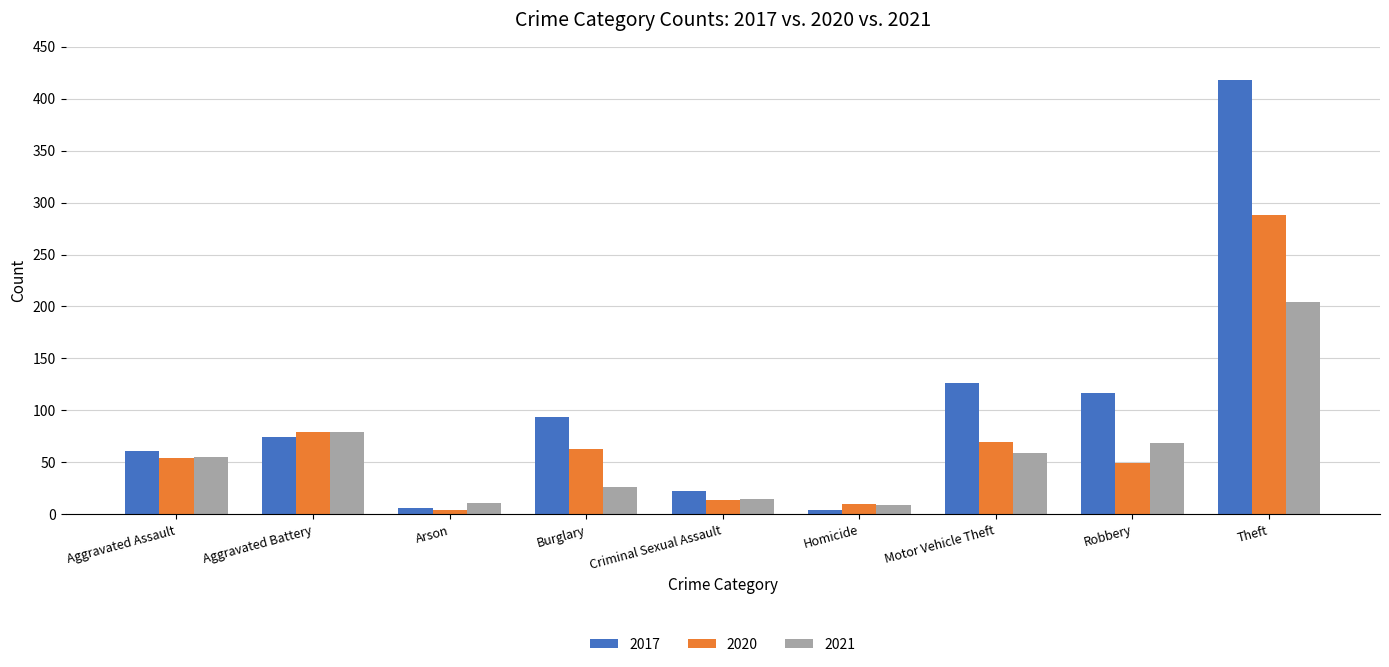

What are all the series names shown in the legend?

2017, 2020, 2021